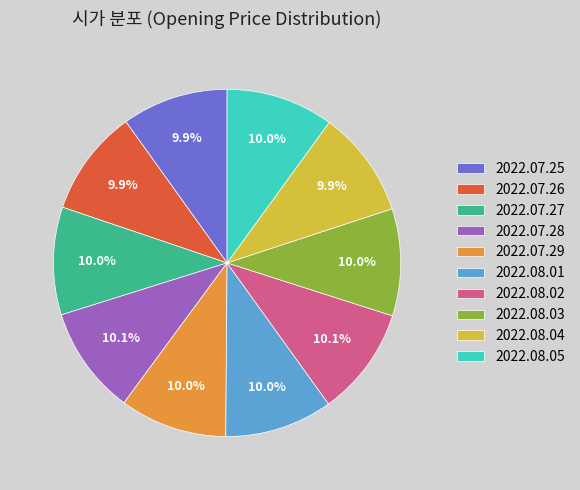

What percentage do 2022.07.25 and 2022.07.28 together represent?

20.0%